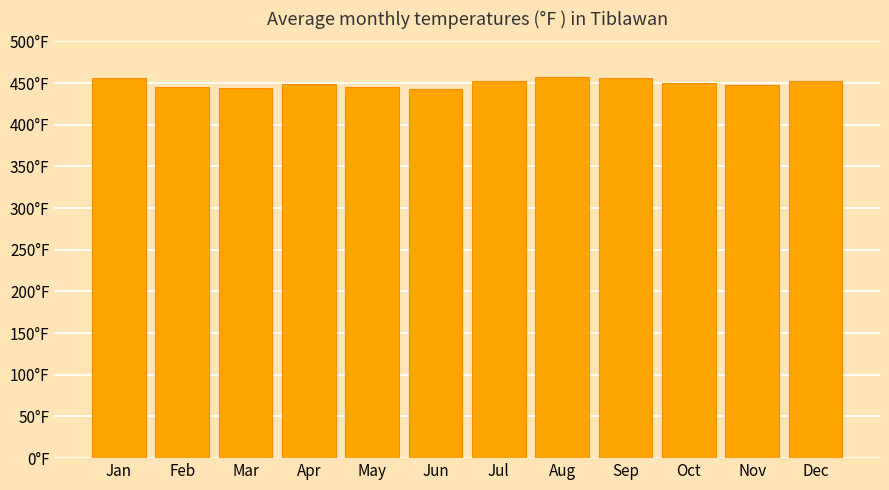

Are the bars horizontal?

No